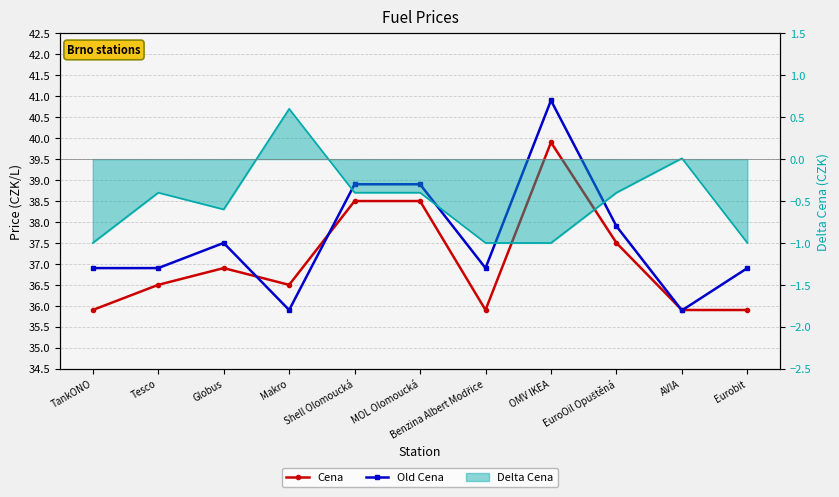

Rank the series at Makro from lowest to highest value.

Old Cena, Cena